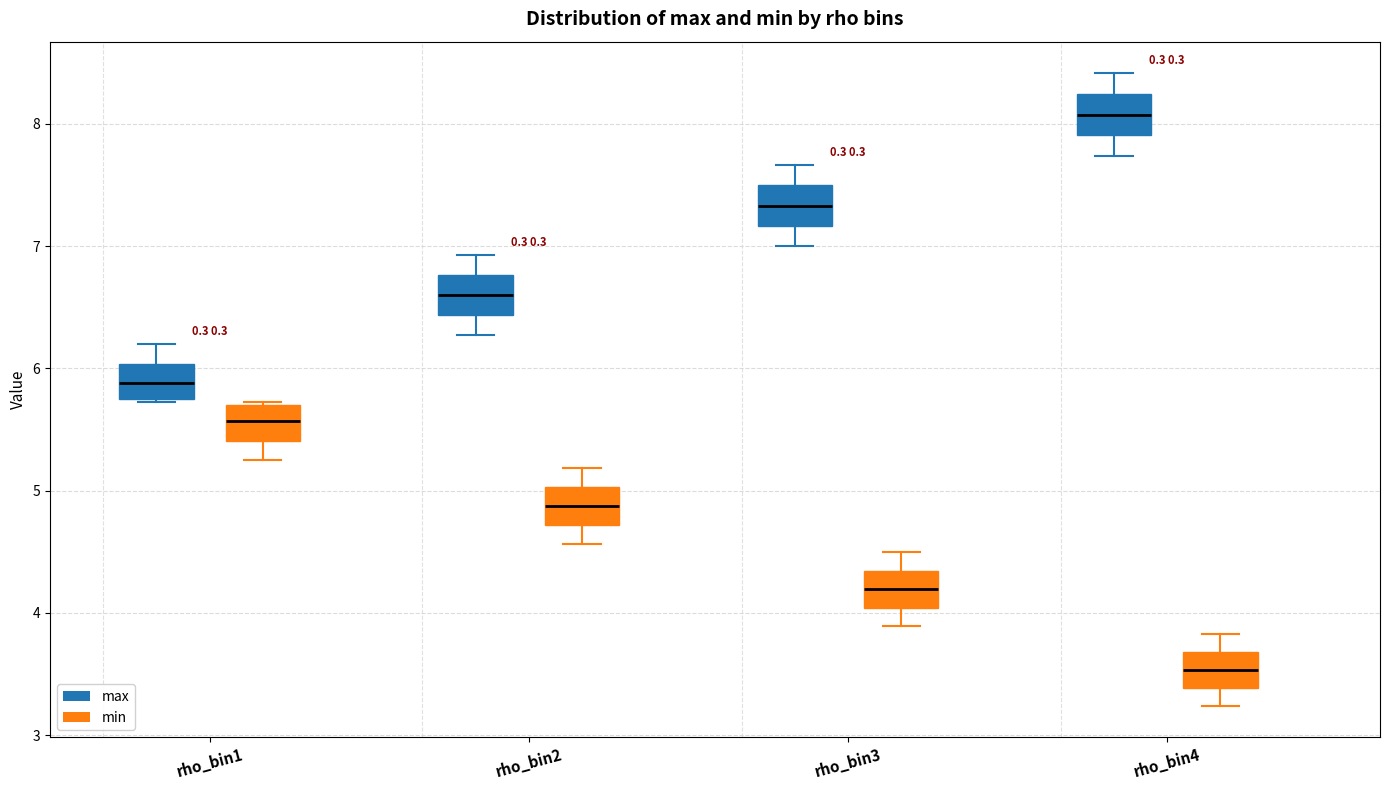

Reading left to right, read every box against the y-axis: the position of its median line, the range the box covers, and the ends of its whiskers. The values are not printed on the chart, so give them approximately, as read against the axis.

rho_bin1 (max): median 5.9, box 5.7 to 6.0, whiskers 5.7 to 6.2
rho_bin1 (min): median 5.6, box 5.4 to 5.7, whiskers 5.3 to 5.7
rho_bin2 (max): median 6.6, box 6.4 to 6.8, whiskers 6.3 to 6.9
rho_bin2 (min): median 4.9, box 4.7 to 5.0, whiskers 4.6 to 5.2
rho_bin3 (max): median 7.3, box 7.2 to 7.5, whiskers 7.0 to 7.7
rho_bin3 (min): median 4.2, box 4.0 to 4.3, whiskers 3.9 to 4.5
rho_bin4 (max): median 8.1, box 7.9 to 8.2, whiskers 7.7 to 8.4
rho_bin4 (min): median 3.5, box 3.4 to 3.7, whiskers 3.2 to 3.8